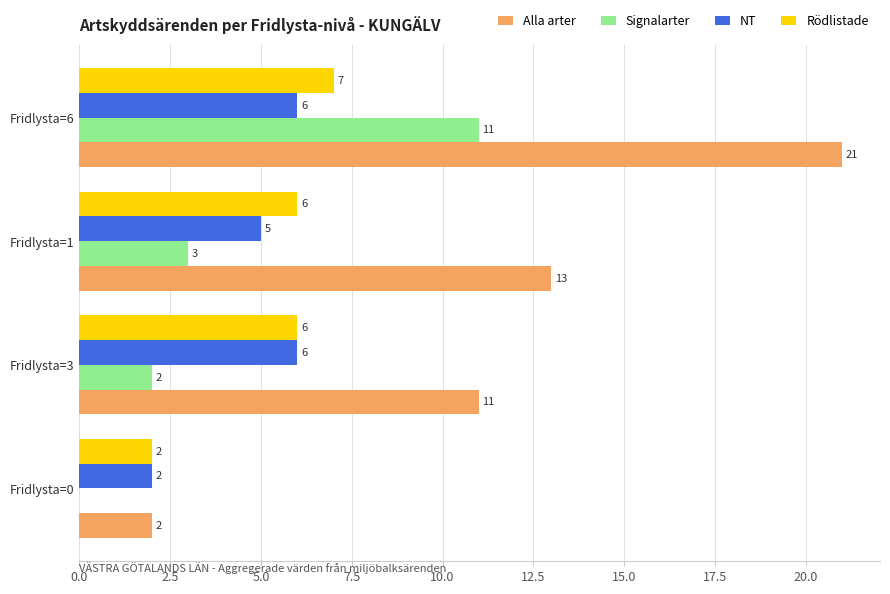

The value of NT at Fridlysta=0 is 2. True or false?

True